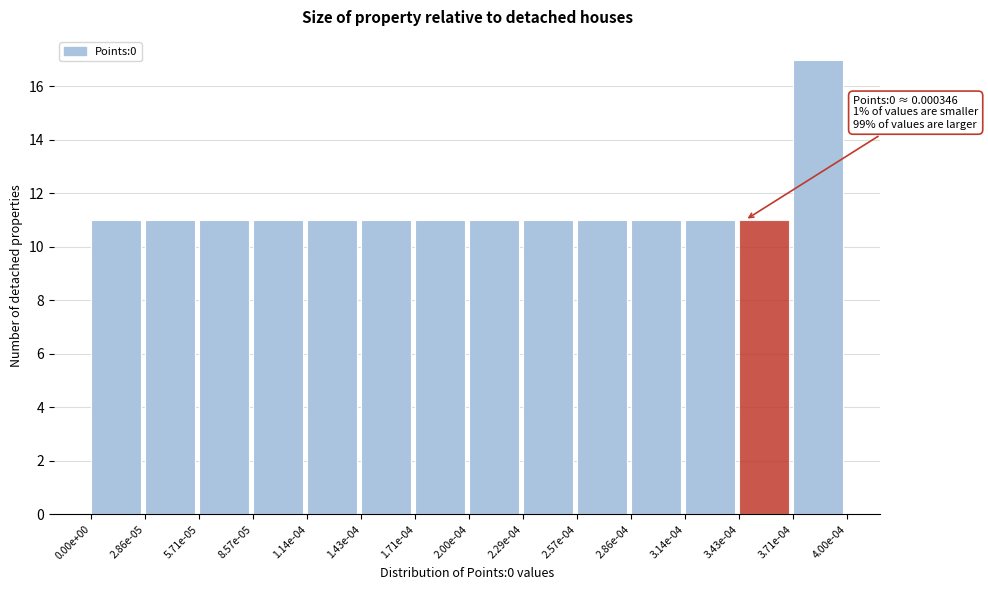

Reading left to right, list all the values displayed in this chart.

11	11	11	11	11	11	11	11	11	11	11	11	11	17